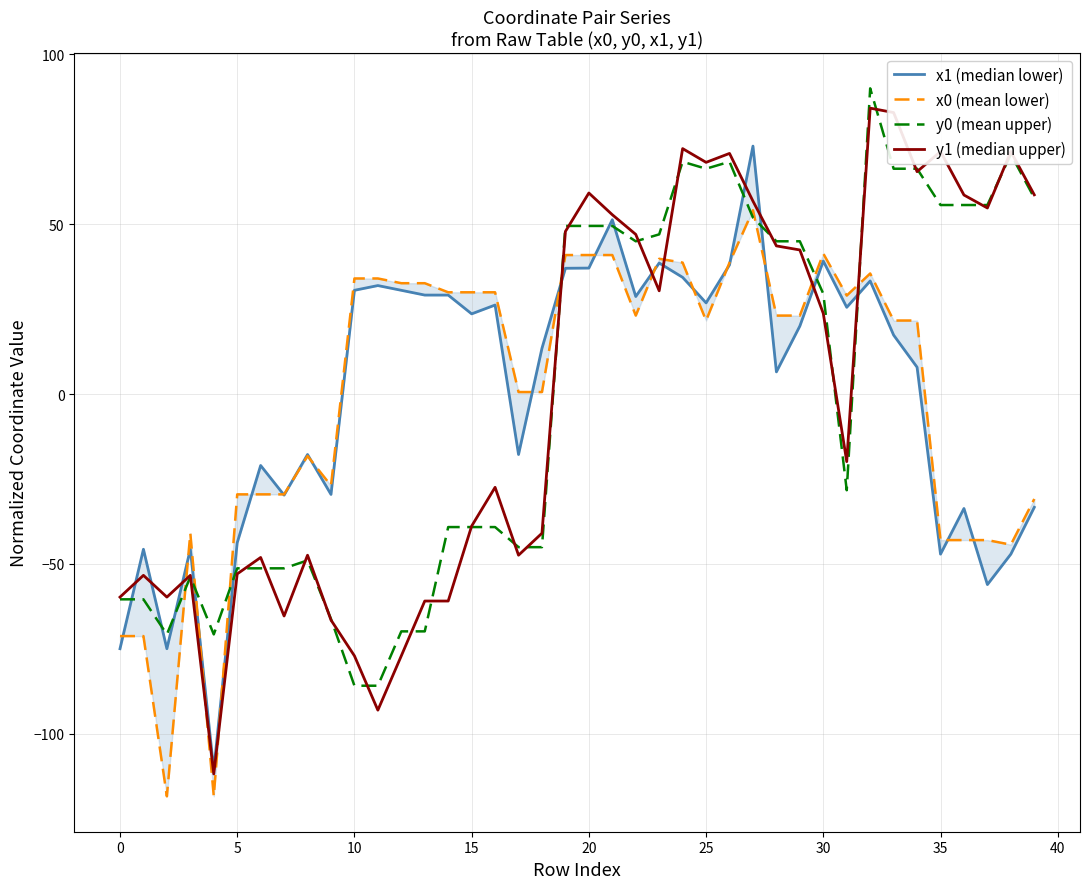

At which label does x0 (mean lower) reach its peak?

27